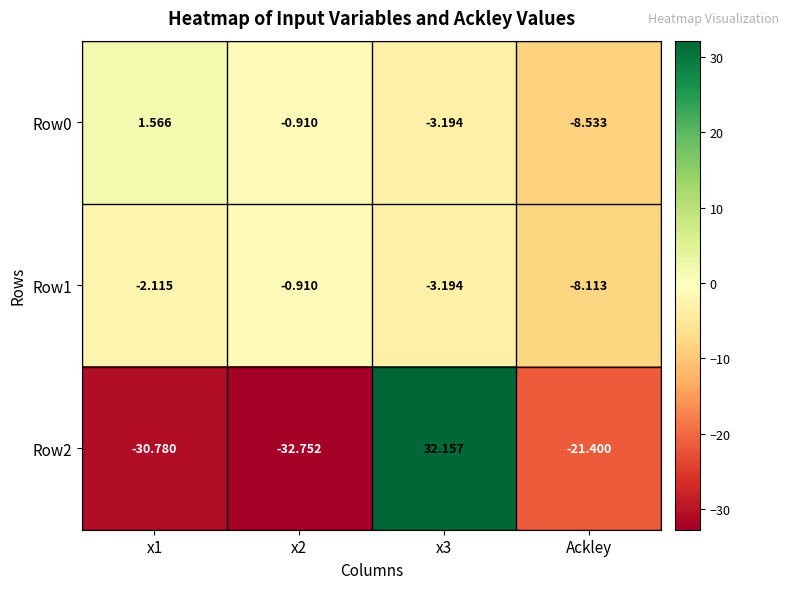

Is the value of Row0 at Ackley greater than the value of Row2 at x1?

Yes